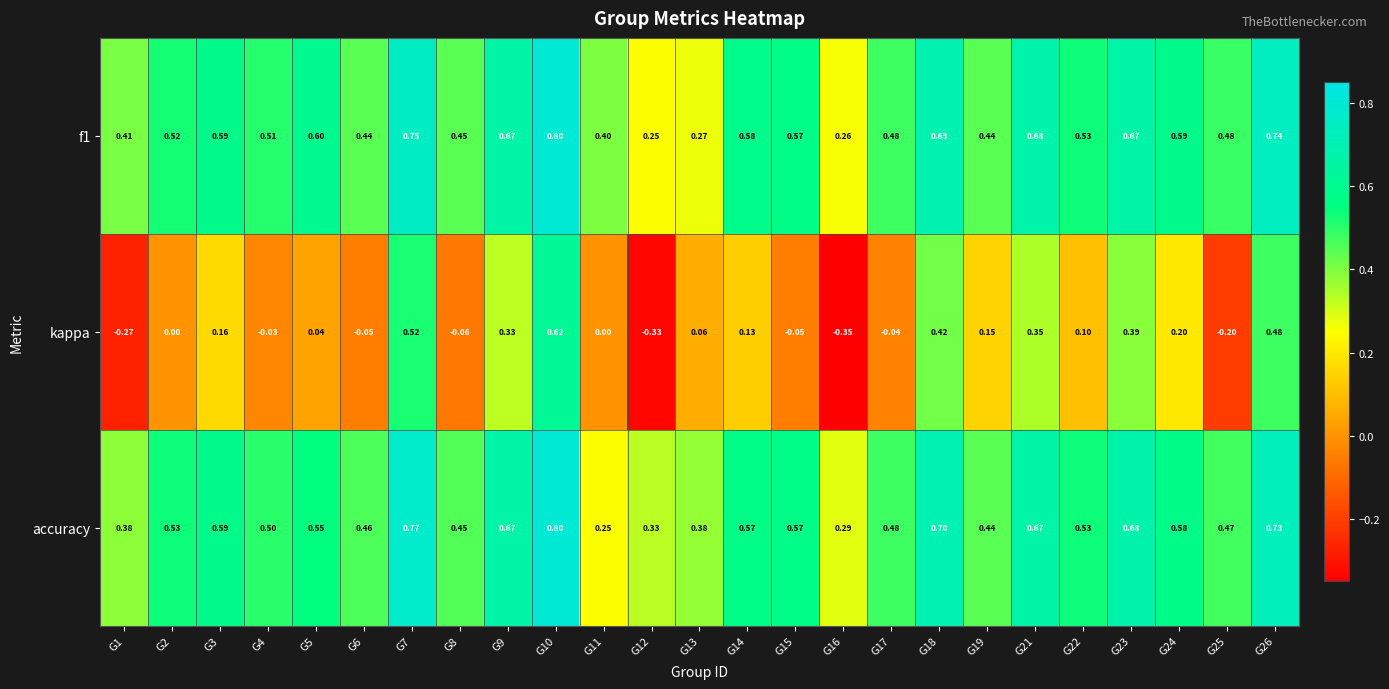

Which series has the largest range (max minus min)?

kappa